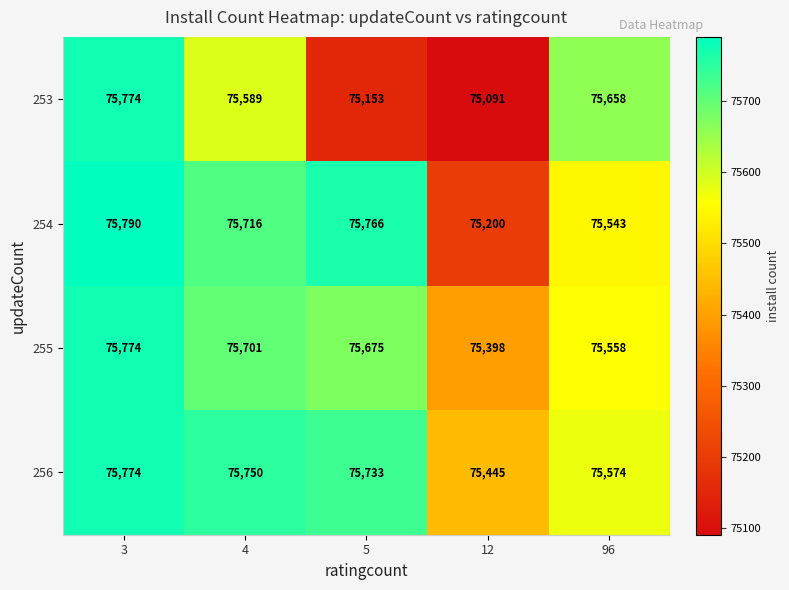

Between 4 and 12, which series saw the biggest shift?

254